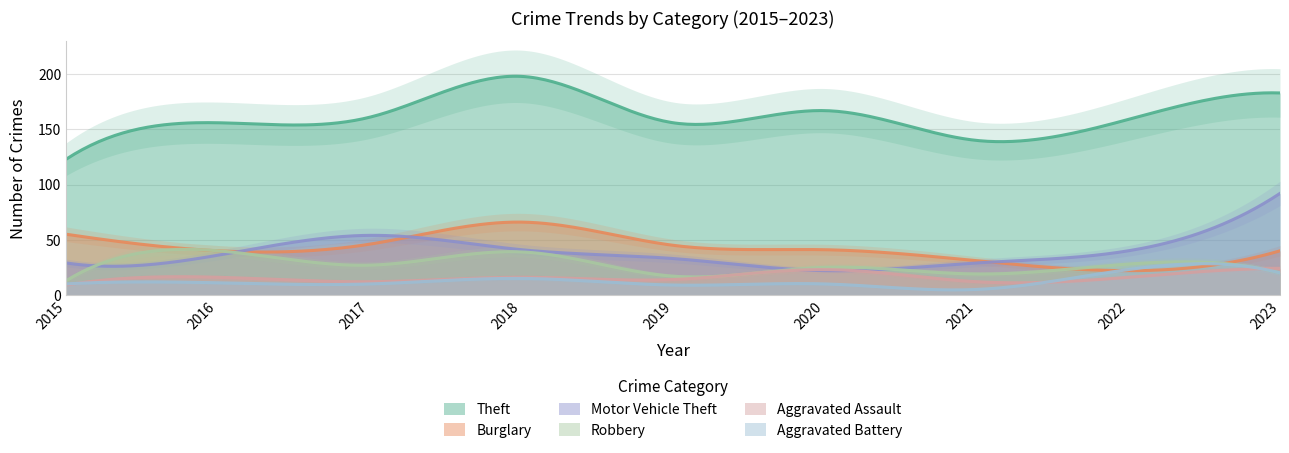

How many values in the Theft series are below 159?

4